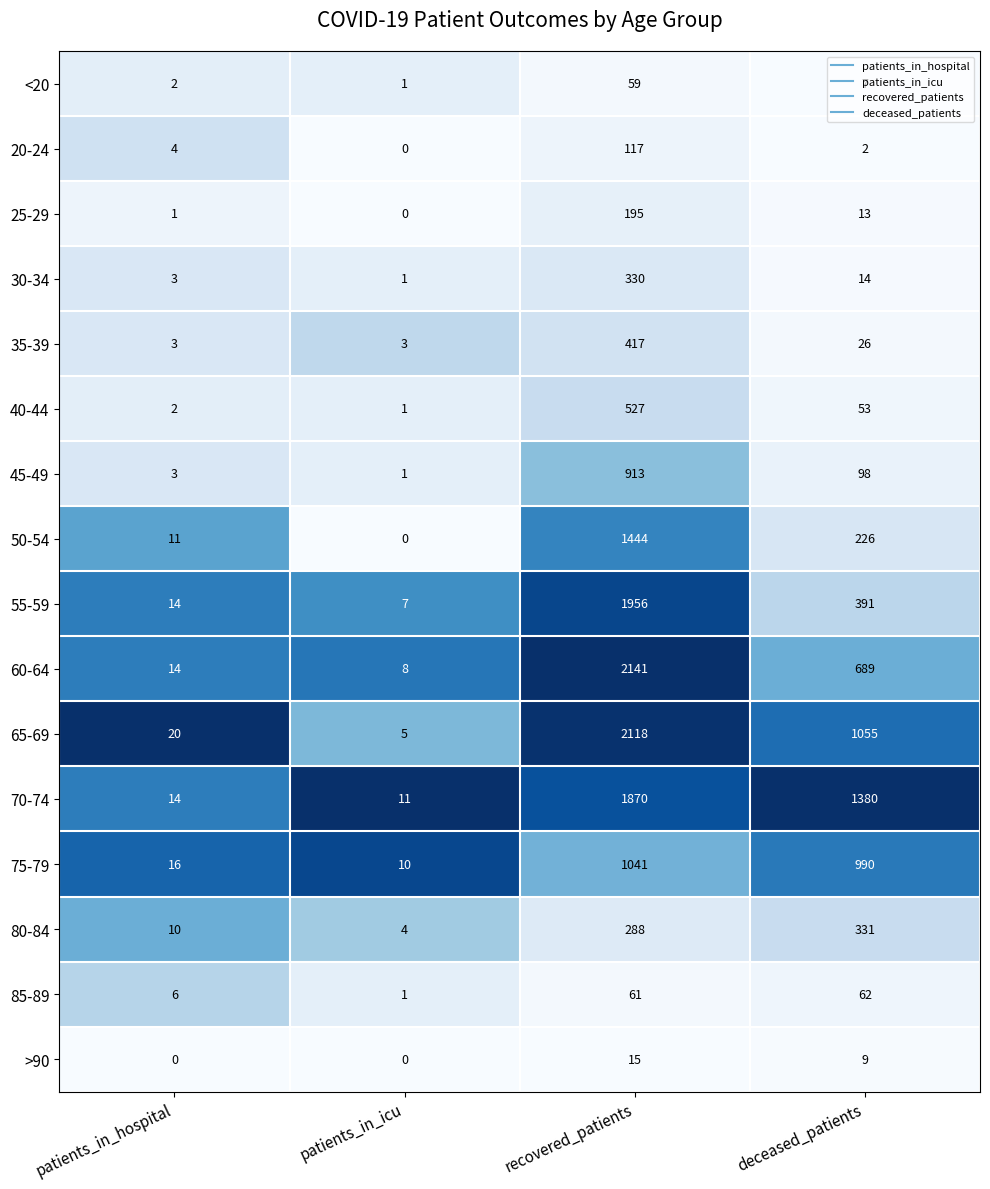

True or false: 45-49 has a value of 0 at patients_in_icu.

False